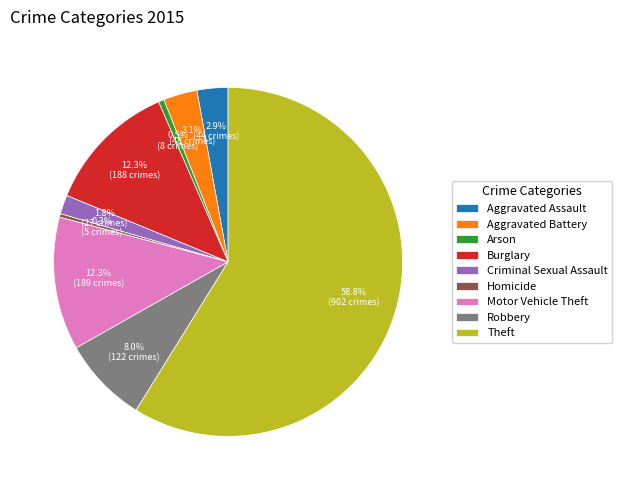

Combined, do Arson and Aggravated Assault account for over 50%?

No